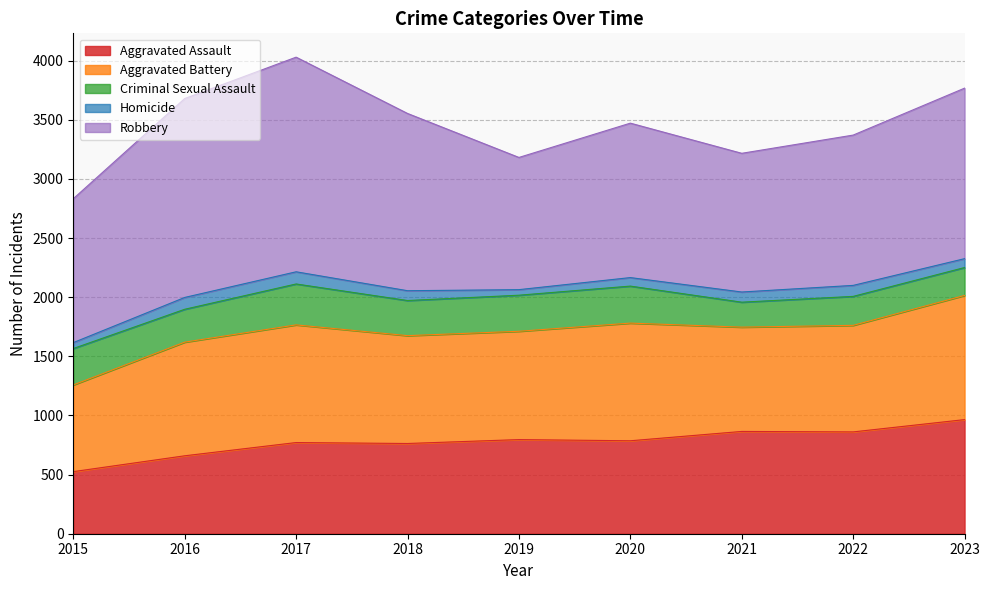

What is the greatest value displayed?

1815